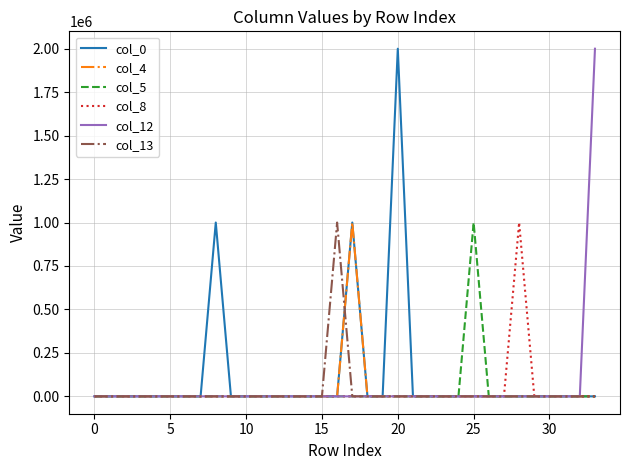

What is the sum of all col_13 values?

1000000